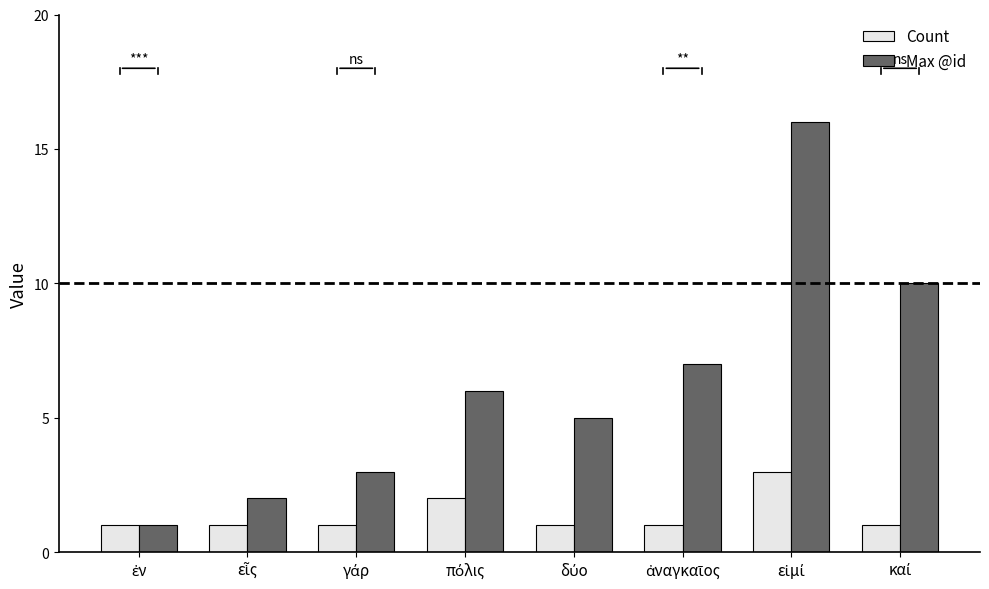

What is the highest value of the Max @id series?

16